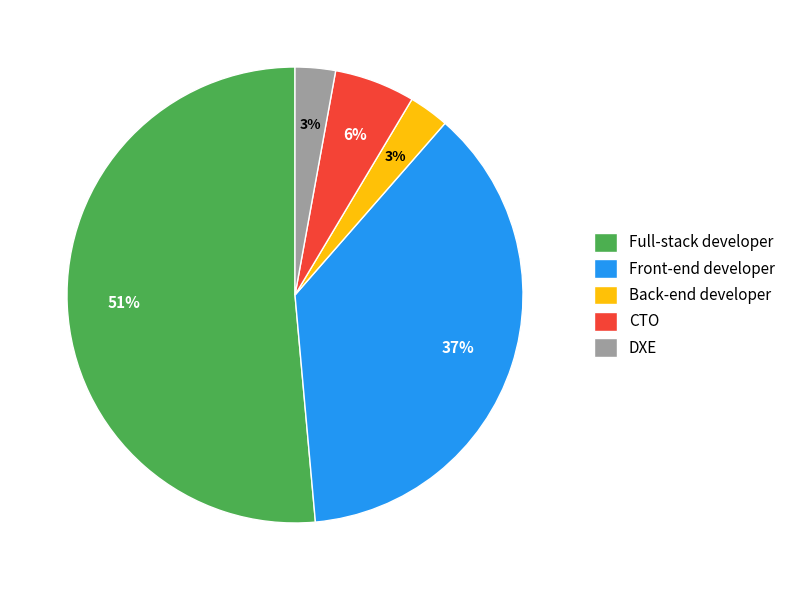

Which category has the biggest portion of the pie?

Full-stack developer